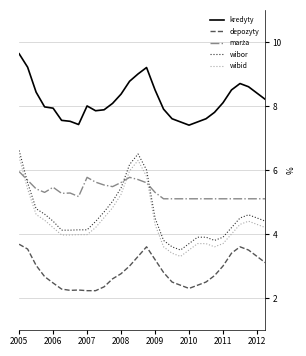

Does the chart have visible grid lines?

Yes